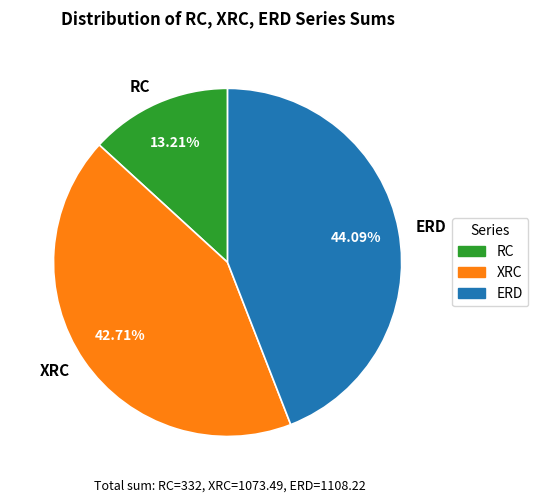

What is the ratio of the value at RC to the value at XRC?

0.3